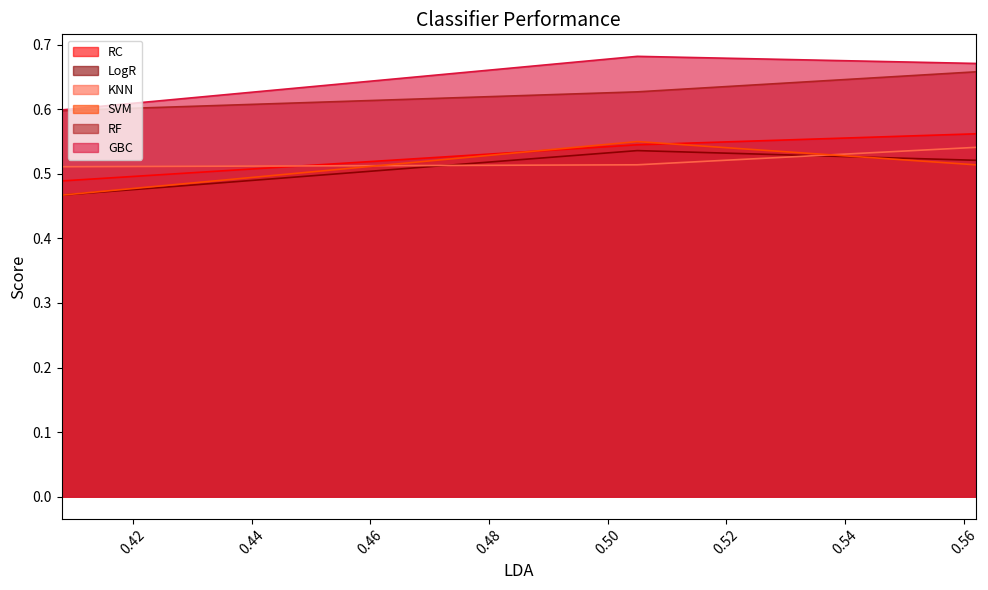

What is the total value across all series at 0.505?

3.5